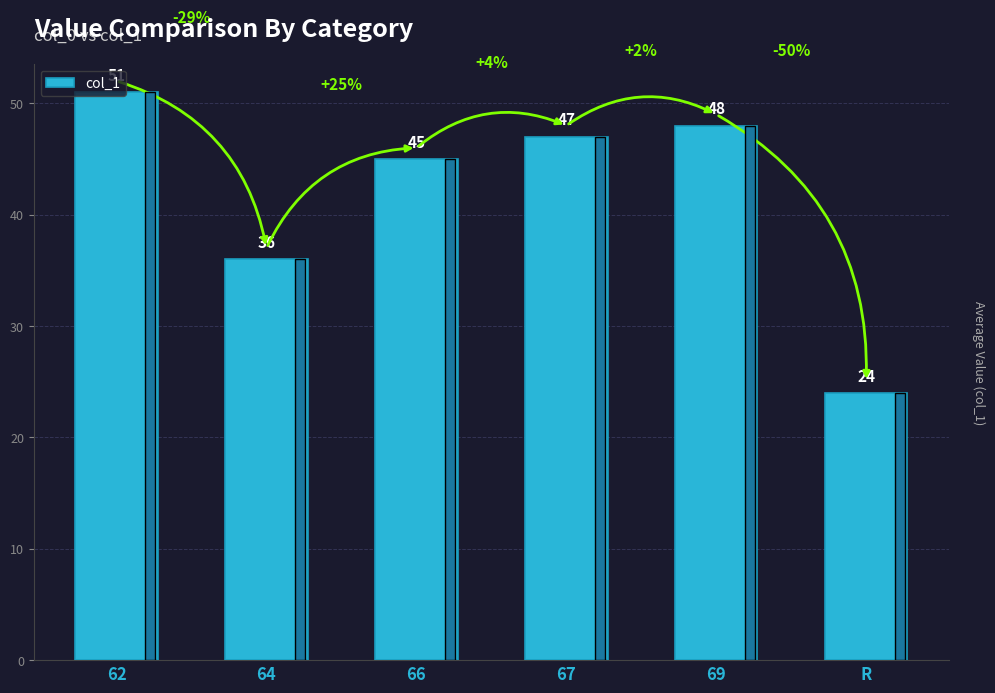

What is the change in value from 64 to 67?

+11